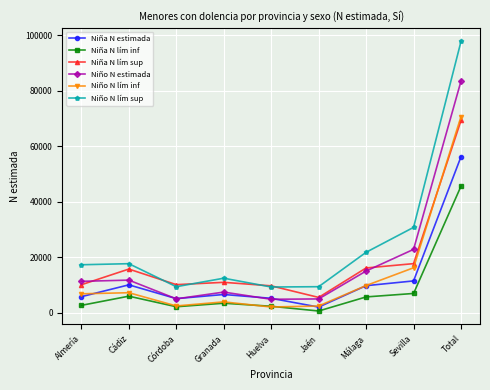

At which label is Niño N estimada closest to 44181?

Sevilla